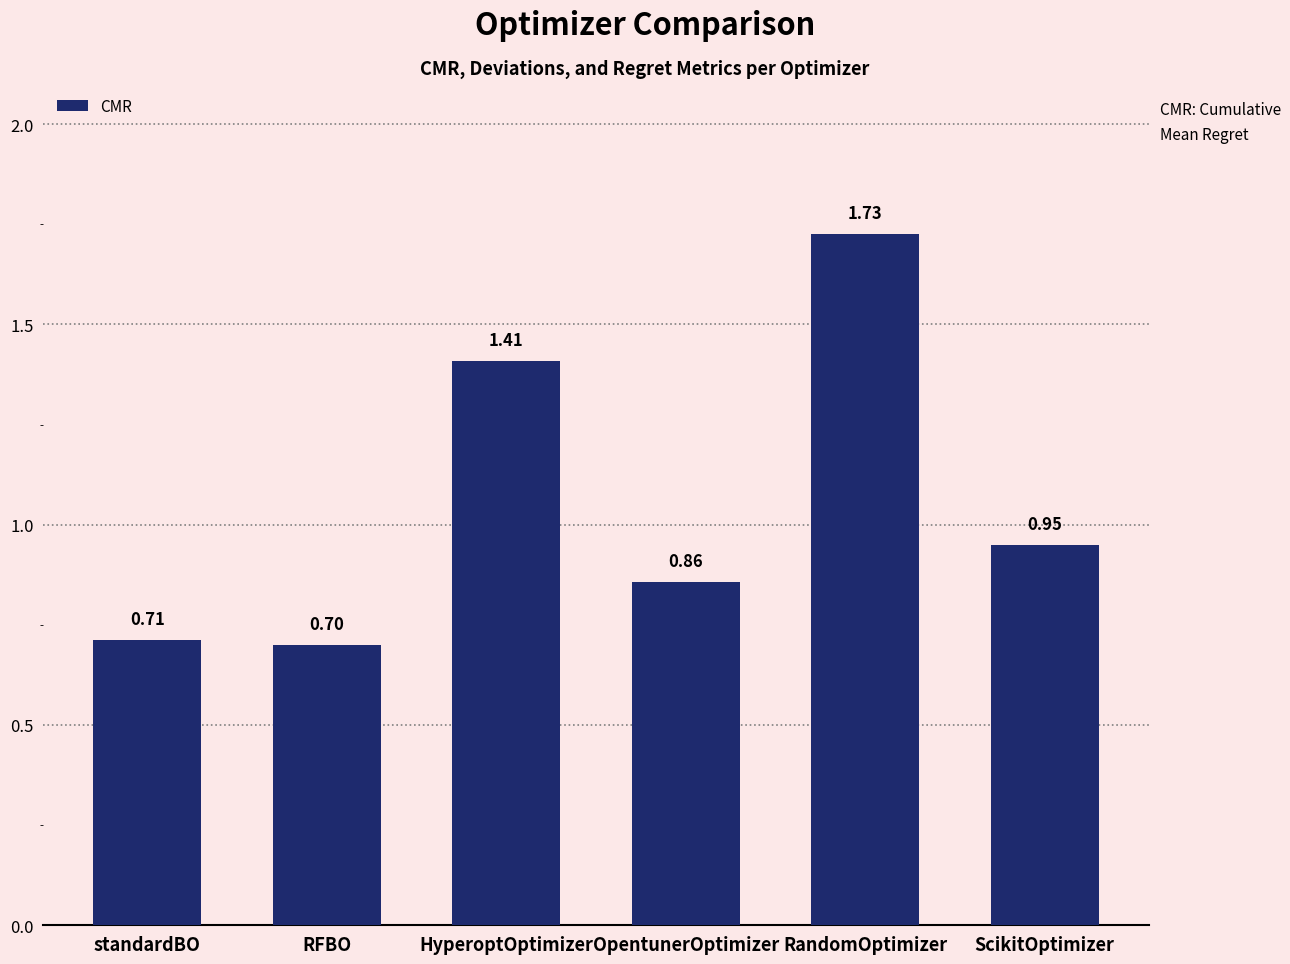

What is the sum of all values?

6.4